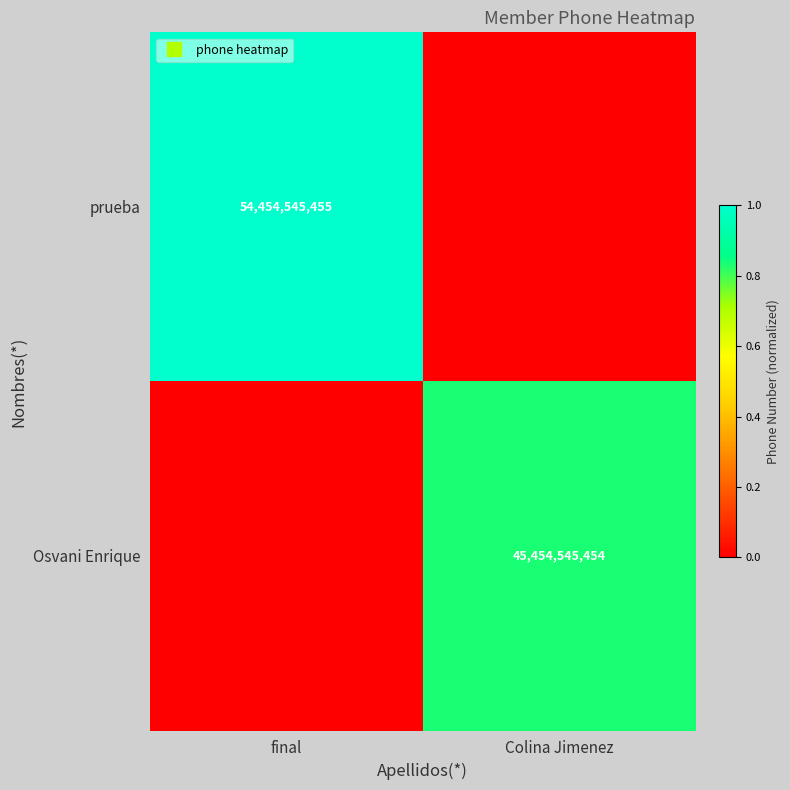

What is the sum of the prueba values at Colina Jimenez and final?

1.0